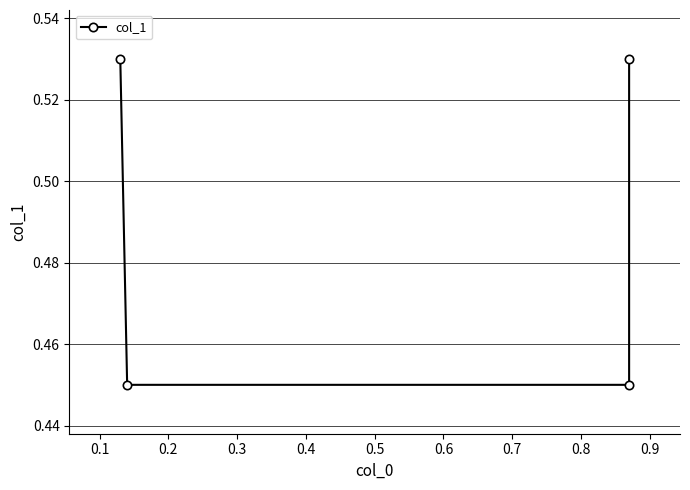

What is the difference between the maximum and second lowest values?

0.1